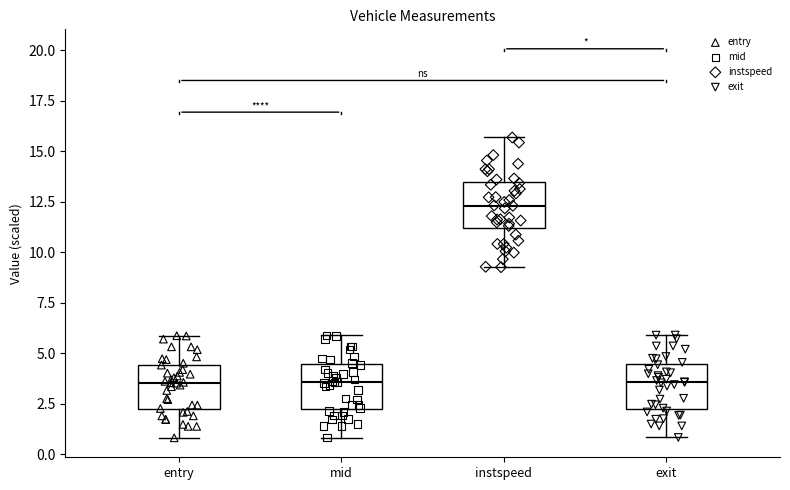

Reading left to right, transcribe this box plot: for each box, give where its median line is, the range the box spans, and where its two whiskers end, as read against the y-axis. The values are not printed on the chart, so give them approximately, as read against the axis.

entry: median 3.5, box 2.0 to 4.5, whiskers 1.0 to 6.0
mid: median 3.5, box 2.0 to 4.5, whiskers 1.0 to 6.0
instspeed: median 12.5, box 11.0 to 13.5, whiskers 9.5 to 15.5
exit: median 3.5, box 2.0 to 4.5, whiskers 1.0 to 6.0